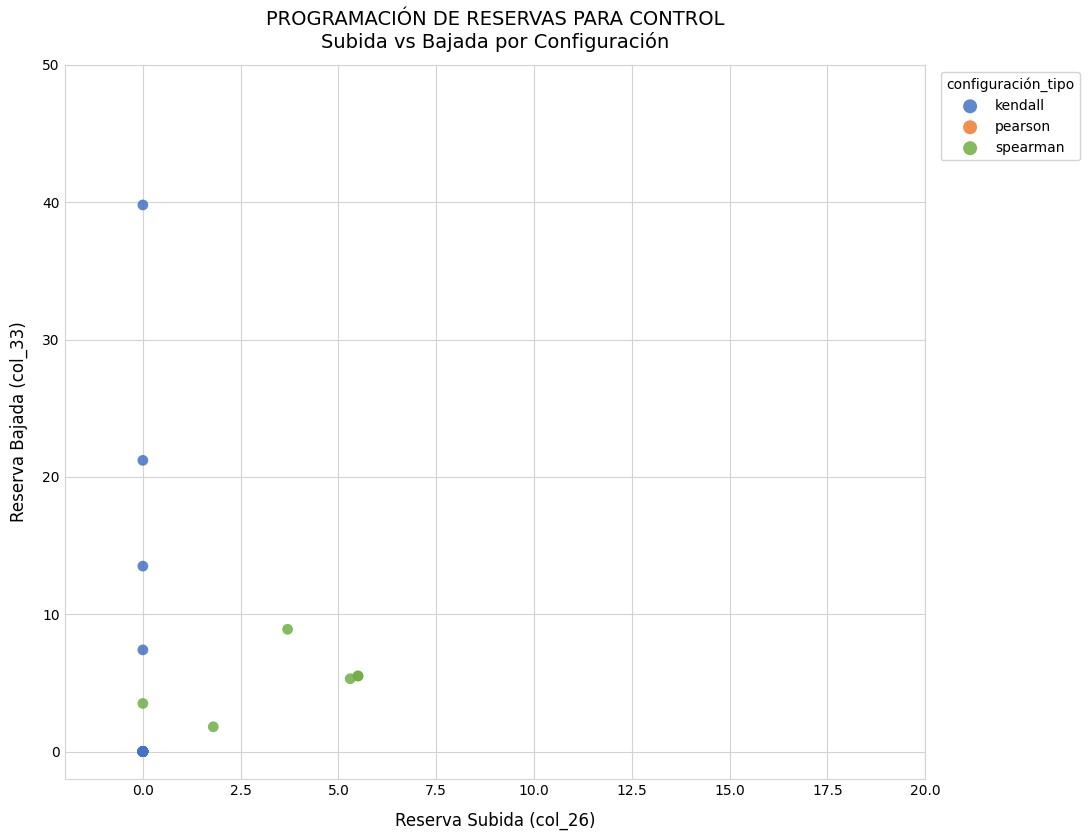

Which series has the widest spread of Y values?

kendall